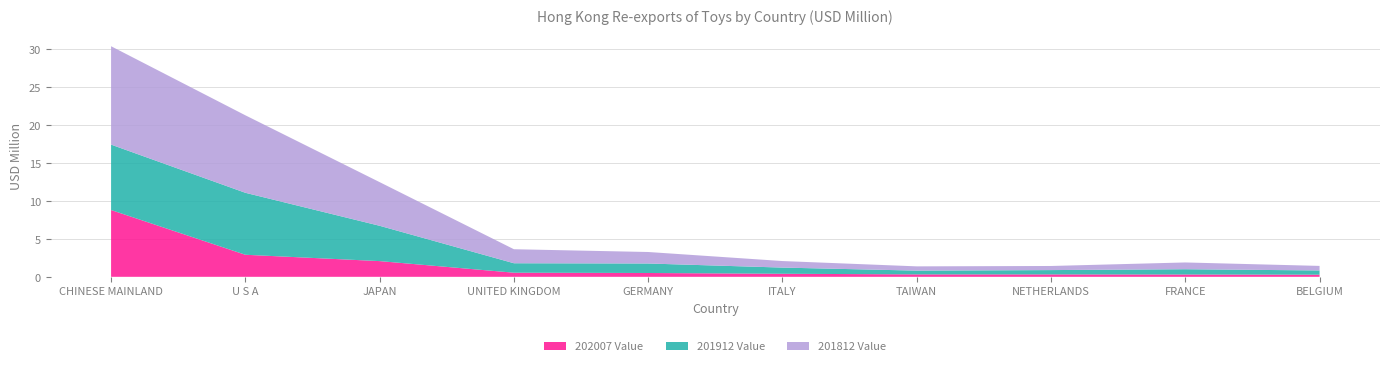

Reading right to left, what are all the values shown in this chart?

202007 Value: BELGIUM=0.3	FRANCE=0.3	NETHERLANDS=0.3	TAIWAN=0.3	ITALY=0.4	GERMANY=0.5	UNITED KINGDOM=0.5	JAPAN=2.1	U S A=2.9	CHINESE MAINLAND=8.8
201912 Value: BELGIUM=0.6	FRANCE=0.7	NETHERLANDS=0.6	TAIWAN=0.5	ITALY=0.8	GERMANY=1.3	UNITED KINGDOM=1.2	JAPAN=4.7	U S A=8.2	CHINESE MAINLAND=8.6
201812 Value: BELGIUM=0.6	FRANCE=0.9	NETHERLANDS=0.5	TAIWAN=0.6	ITALY=0.9	GERMANY=1.5	UNITED KINGDOM=1.8	JAPAN=5.8	U S A=10.2	CHINESE MAINLAND=13.0